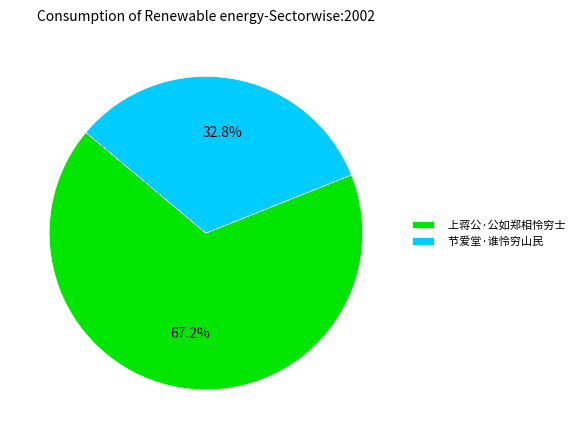

Which has a higher value, 节爱堂·谁怜穷山民 or 上蒋公·公如郑相怜穷士?

上蒋公·公如郑相怜穷士